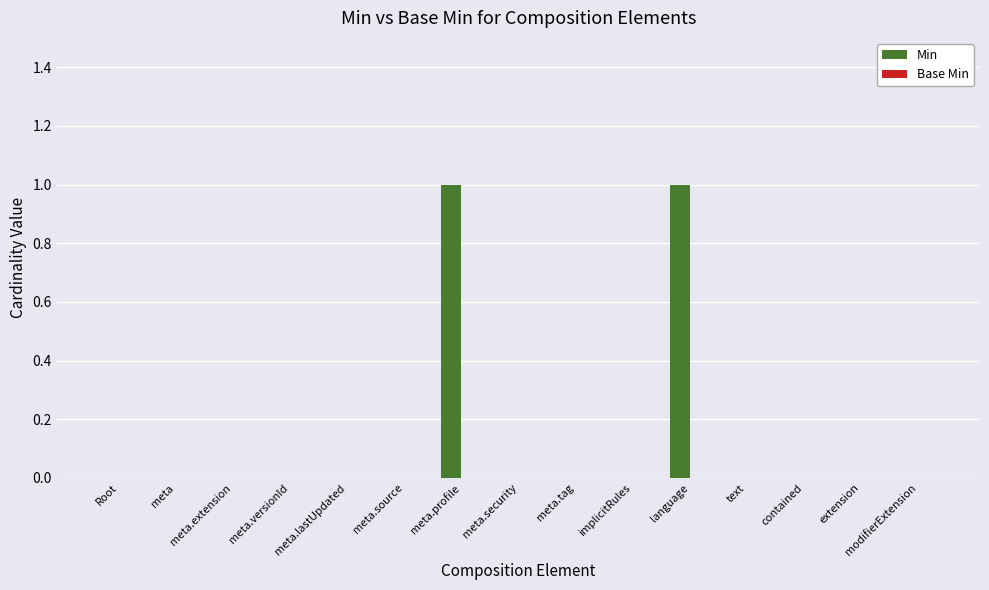

True or false: the data shows -1 at meta.tag.

False